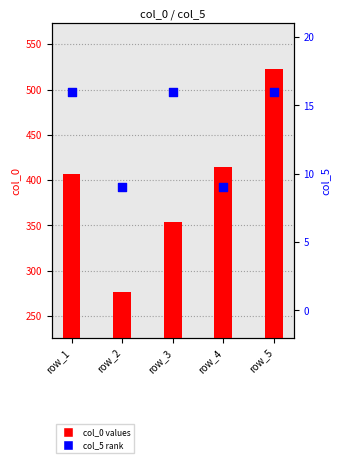

Which series has the largest total across all categories?

col_0